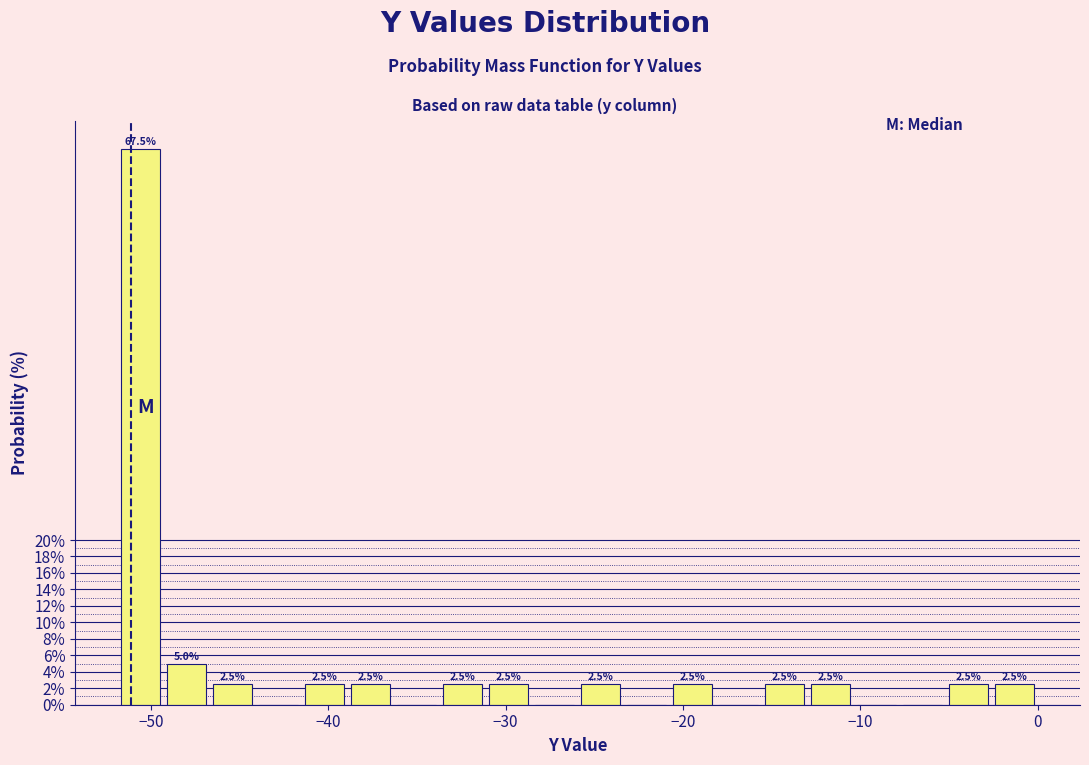

Around what value on the x-axis is the tallest bar? Give the approximate position of its centre, as read against the axis.

-51